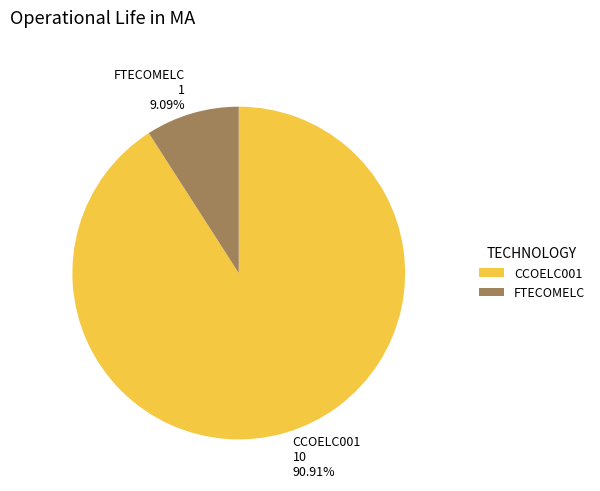

Which slice is the smallest?

FTECOMELC